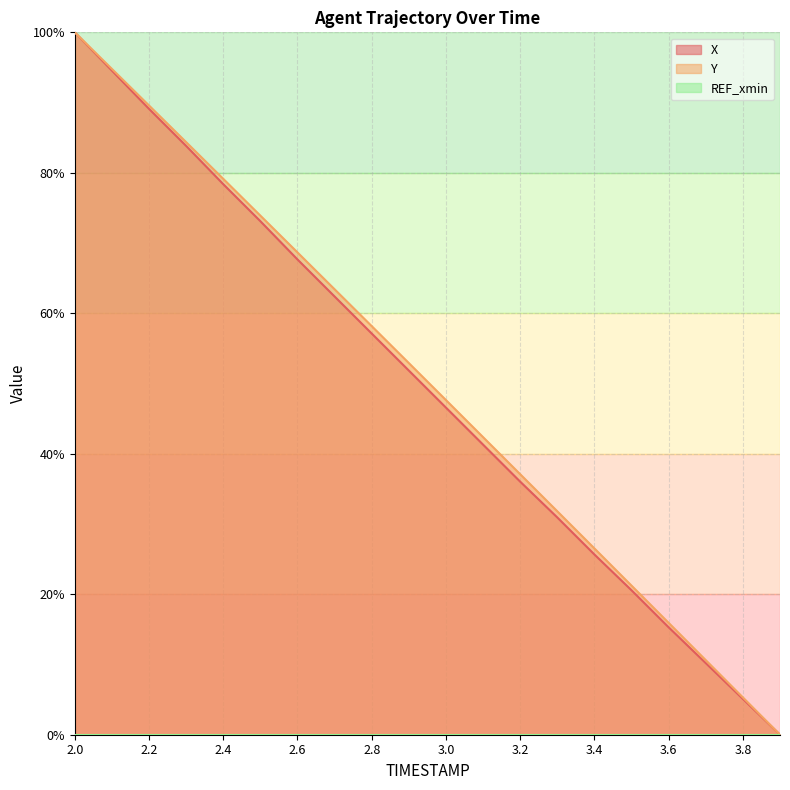

What is the value of the Y point at the 17th from the left?

0.2